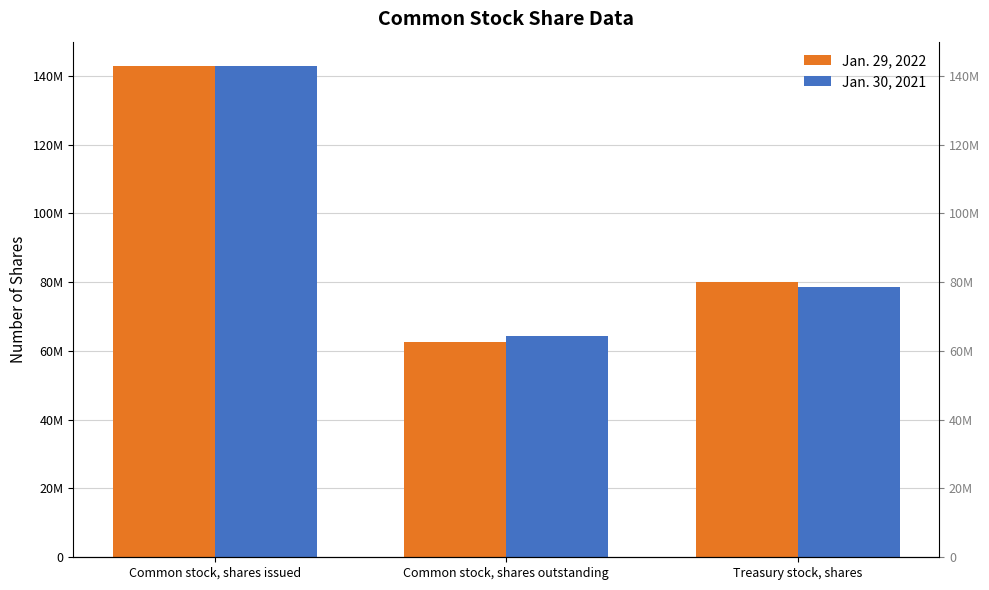

Rank the categories by Jan. 29, 2022 value from highest to lowest.

Common stock, shares issued, Treasury stock, shares, Common stock, shares outstanding